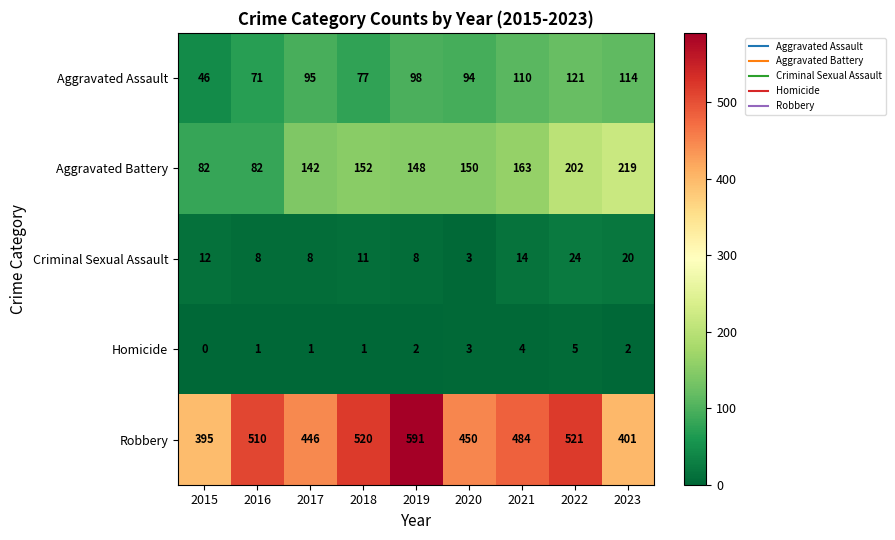

What is the spread (max minus min) of values at 2018?

519